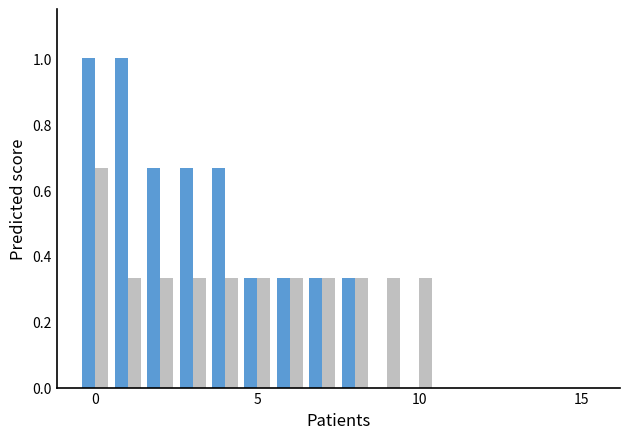

How many groups of bars are there?

16